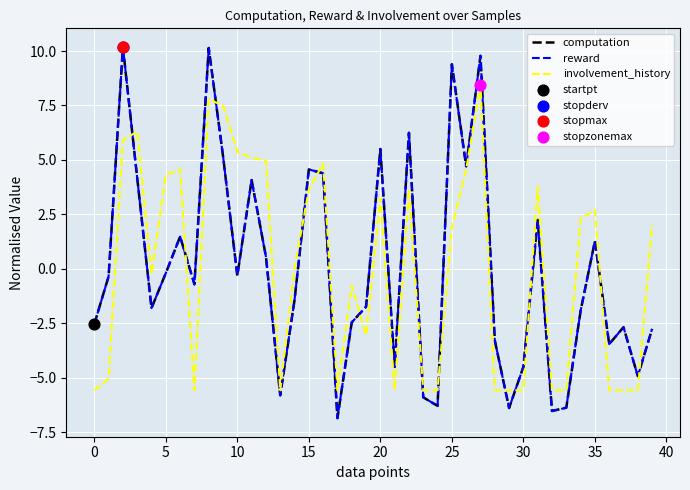

What is the maximum value shown in the chart?

10.2